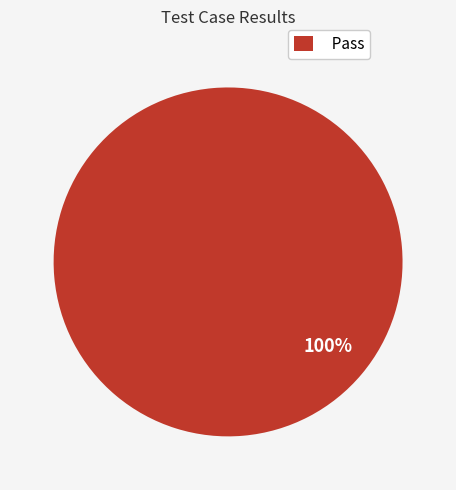

True or false: Pass accounts for 100% of the total.

True